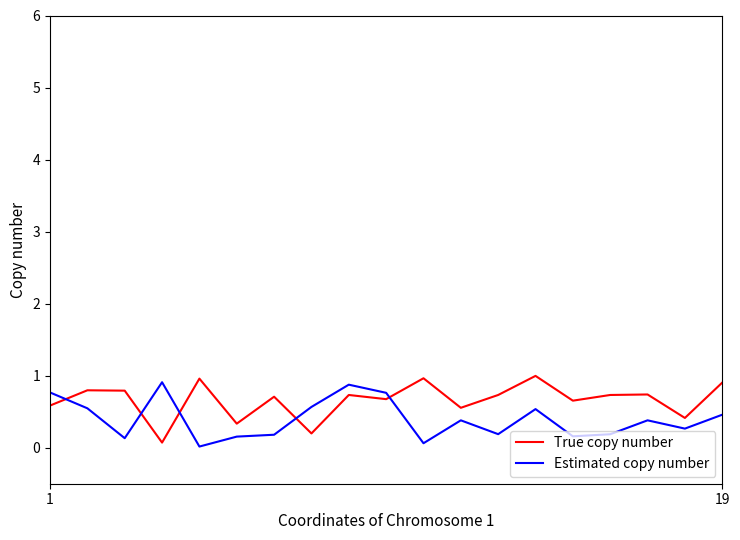

Which series has the largest total across all categories?

True copy number